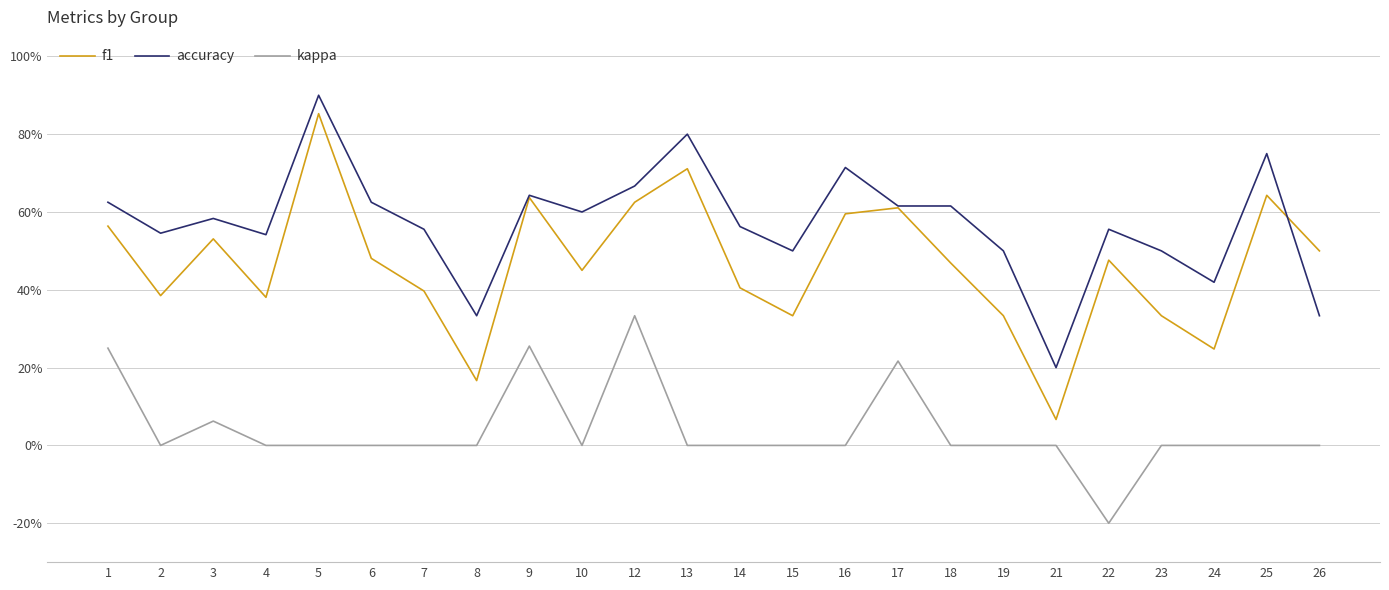

Is this an area chart (filled region under the line)?

No